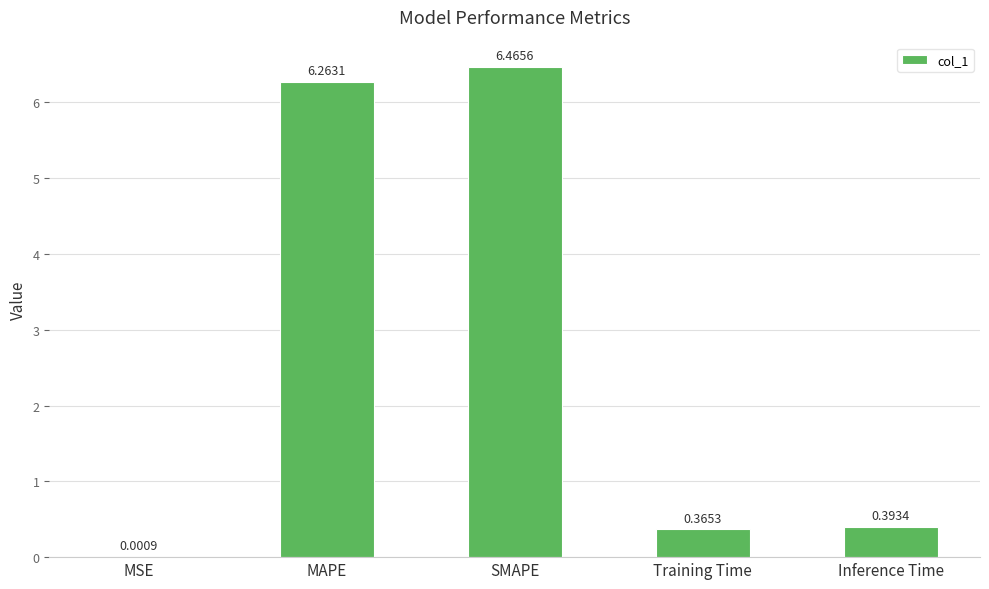

What is the change in value from SMAPE to Inference Time?

-6.1